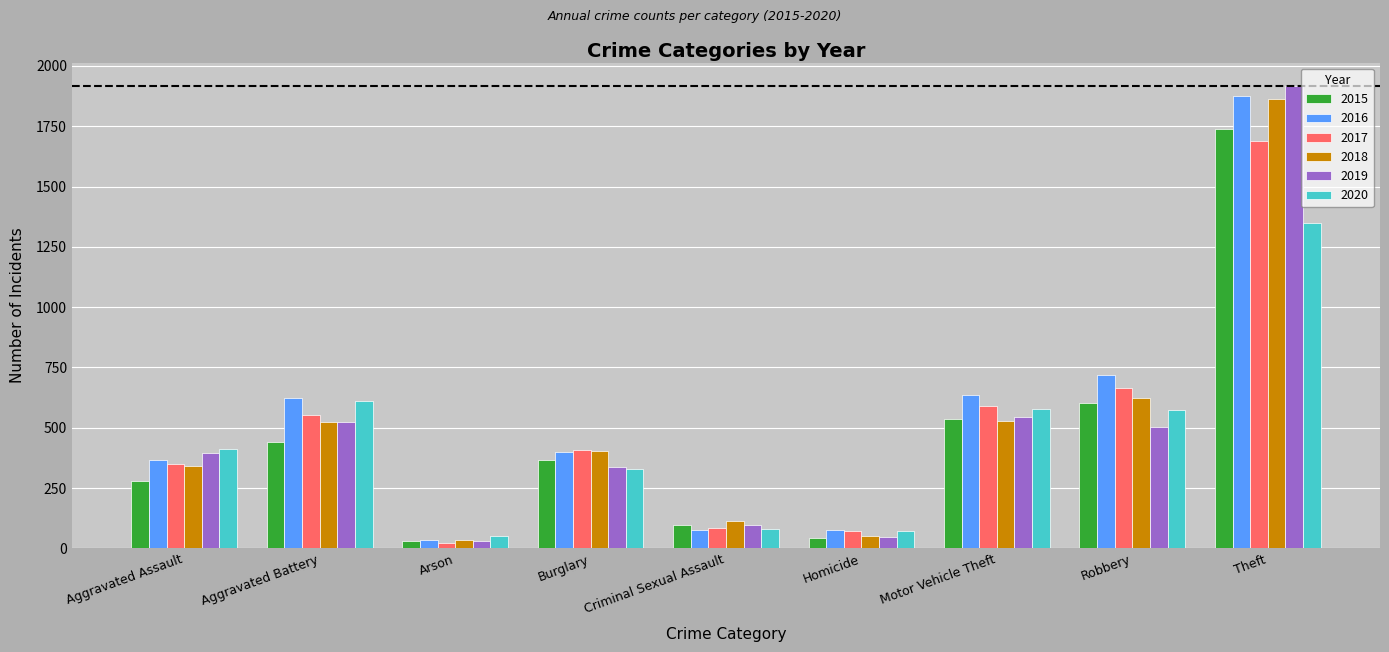

What value does the 2017 series have at Criminal Sexual Assault?

83